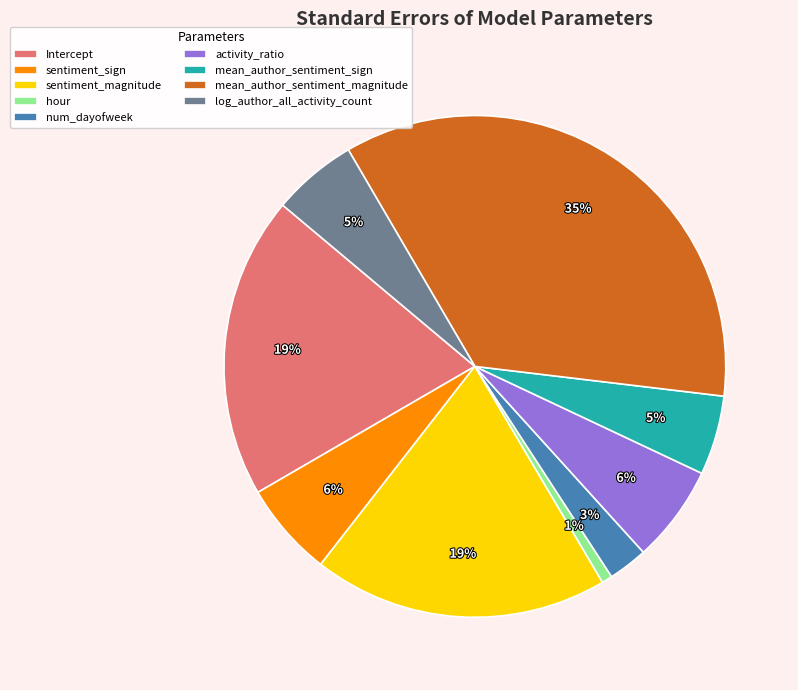

Is it true that sentiment_sign is 6% of the pie?

True